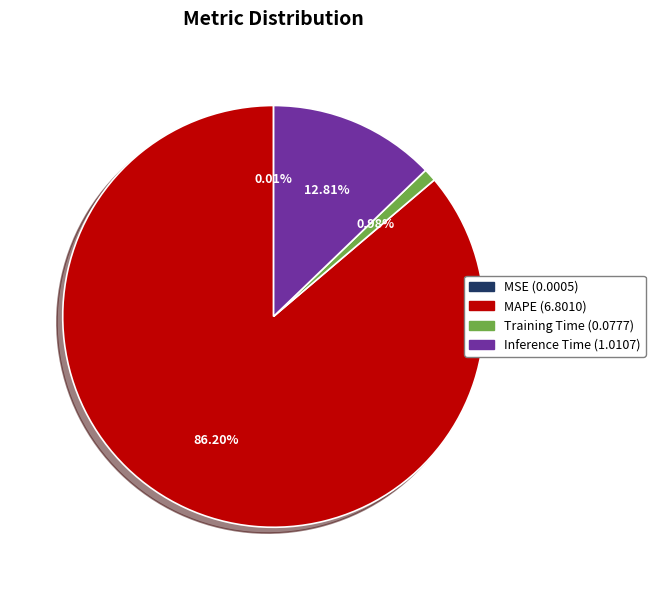

What percentage is the MAPE slice, to the nearest percent?

86%